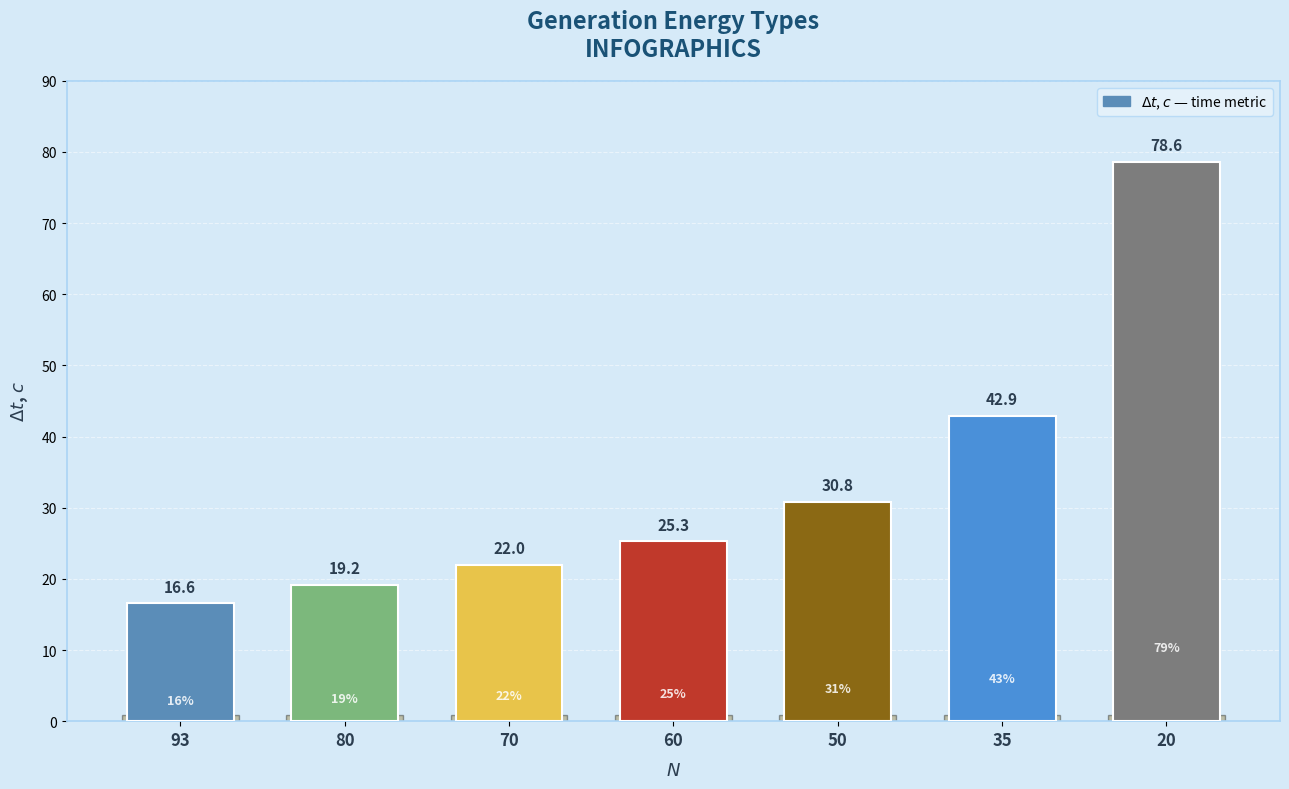

Reading left to right, transcribe all the data shown in this chart.

16.6	19.2	22.0	25.3	30.8	42.9	78.6